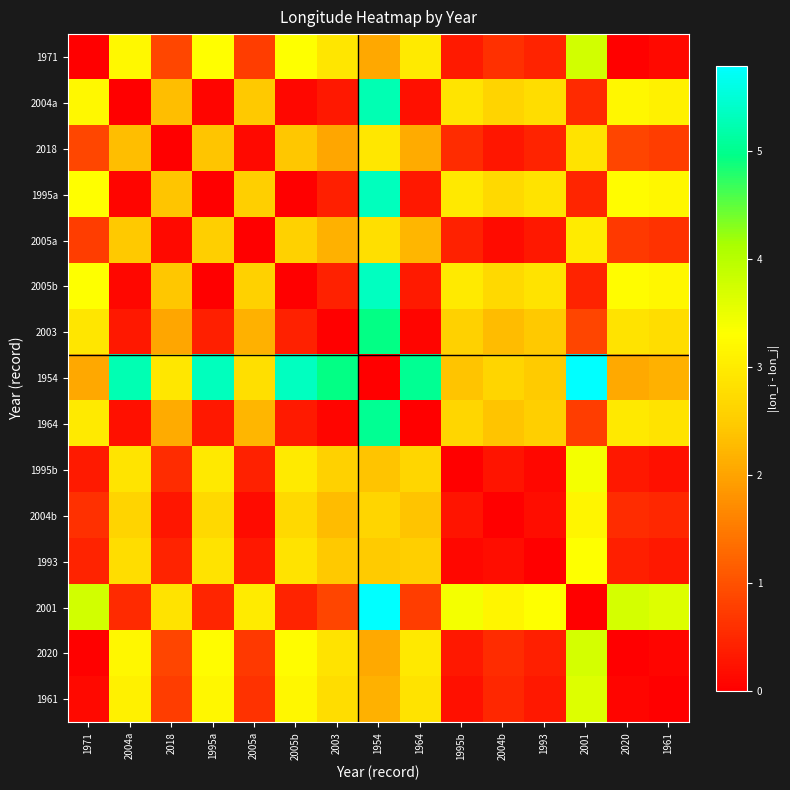

Rank the series by their maximum value, from highest to lowest.

1954, 2001, 2005b, 1995a, 2004a, 1964, 2003, 1971, 2020, 1961, 1995b, 1993, 2004b, 2005a, 2018